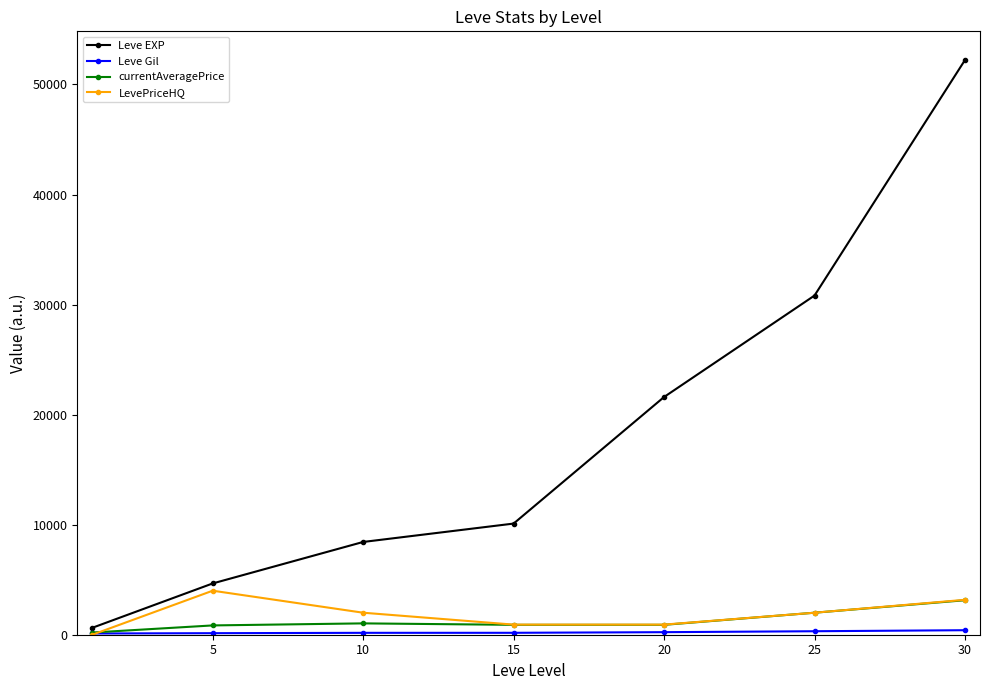

How many values in the currentAveragePrice series exceed 898?

5